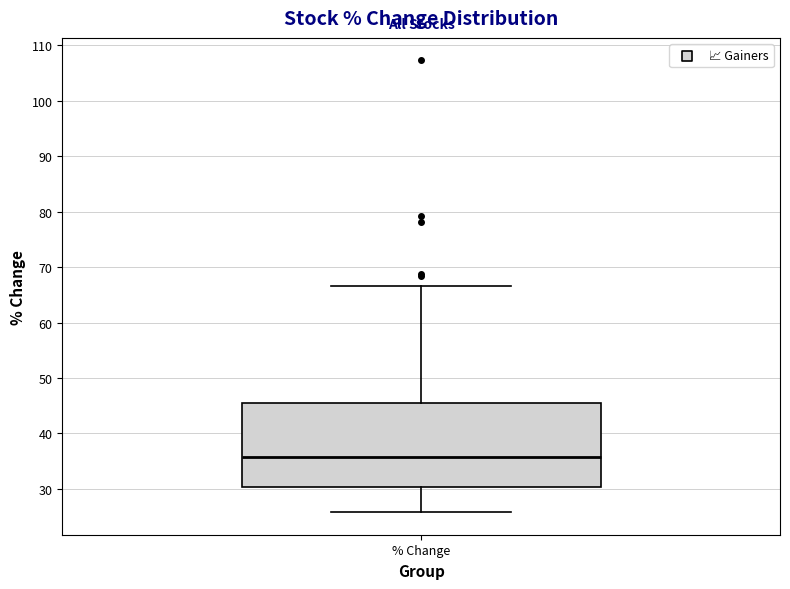

Read this box plot against the y-axis: the position of the median line, the range covered by the box, and the ends of both whiskers. The values are not printed on the chart, so give them approximately, as read against the axis.

median 36, box 30 to 46, whiskers 26 to 67